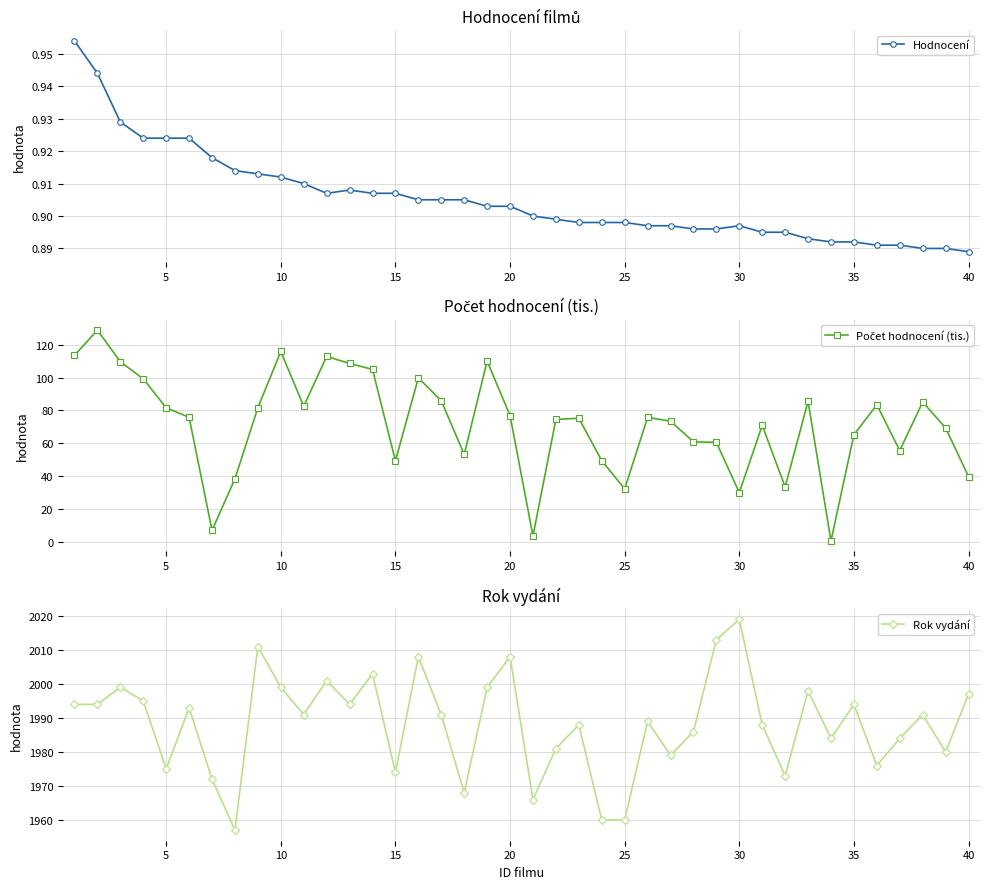

Count the Hodnocení values in the range 0 to 1.

40